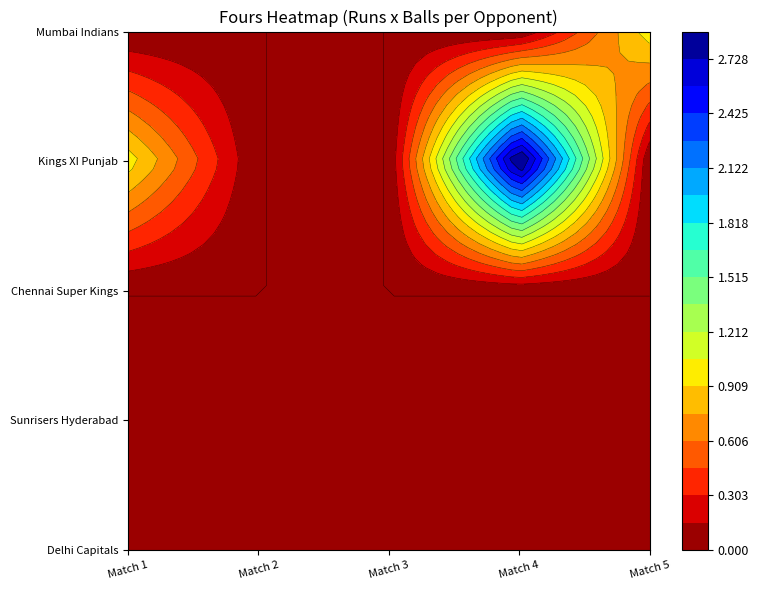

The Chennai Super Kings series shows 0 at balls=4. True or false?

True